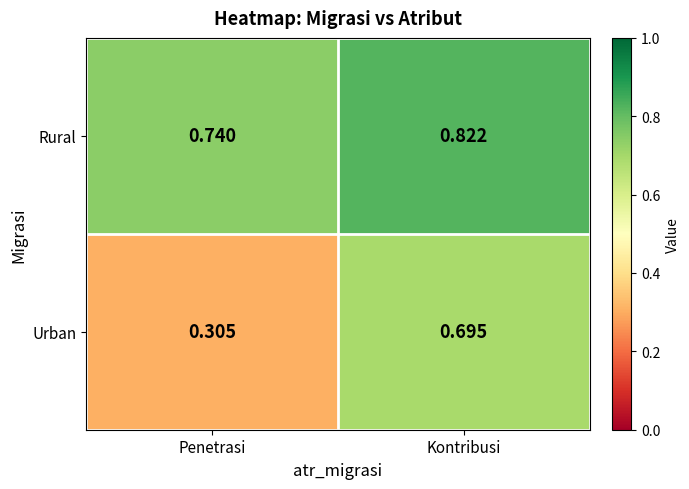

Which series has the largest total across all categories?

Rural